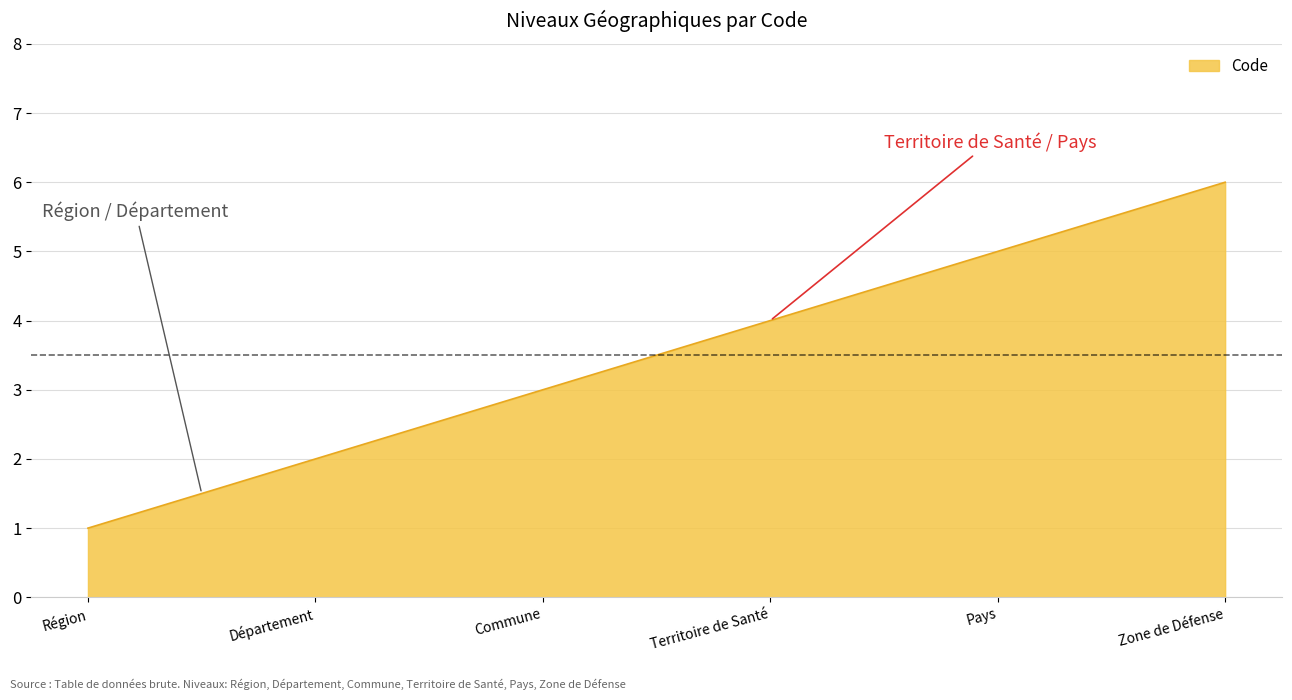

Reading left to right, transcribe all the data shown in this chart.

1	2	3	4	5	6